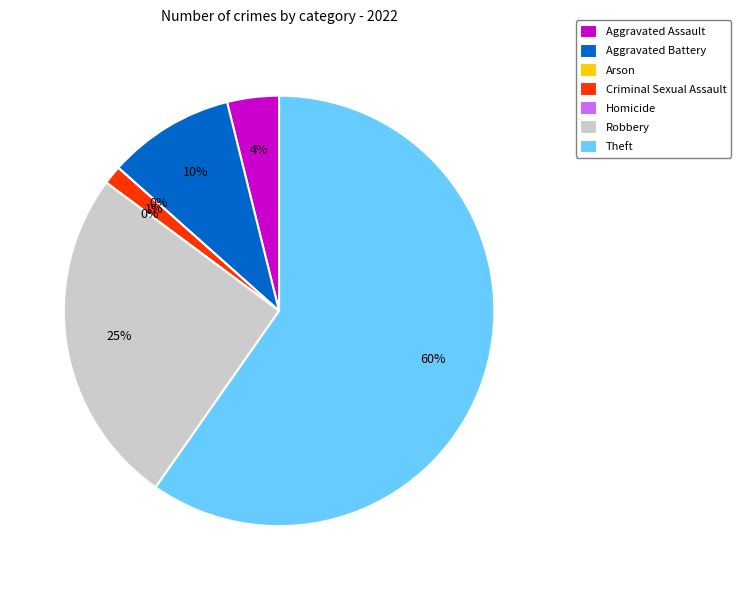

How many segments does this pie chart have?

7